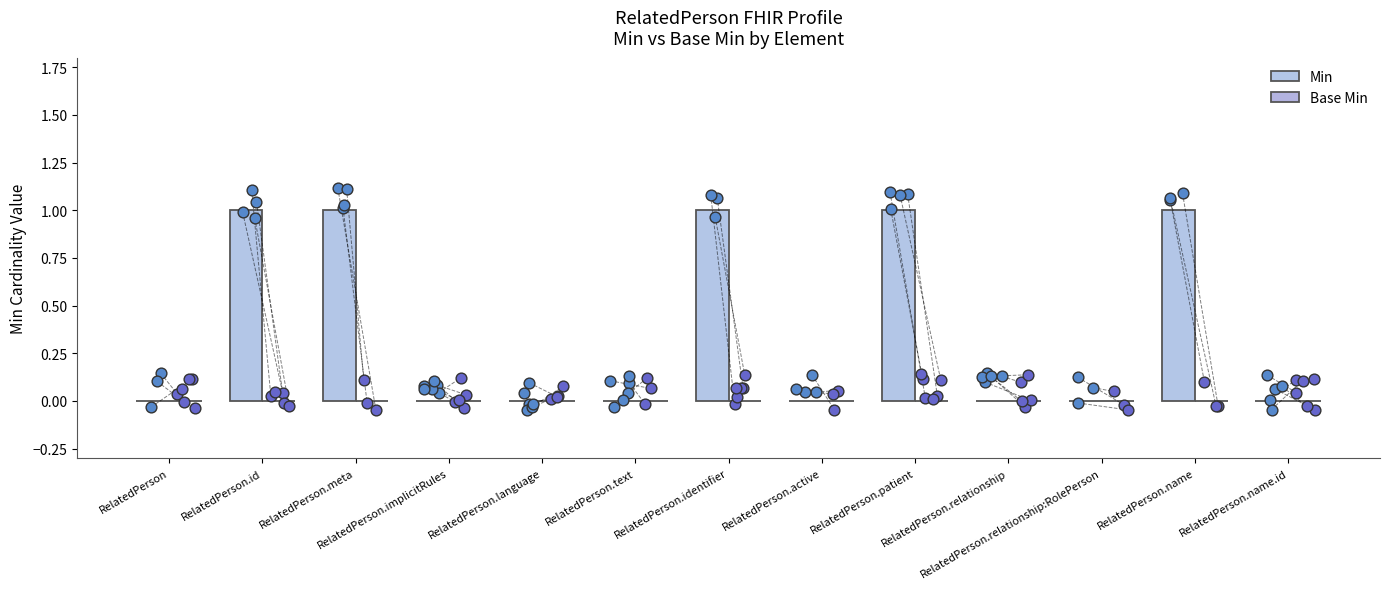

Which series has the widest spread of Y values?

Min